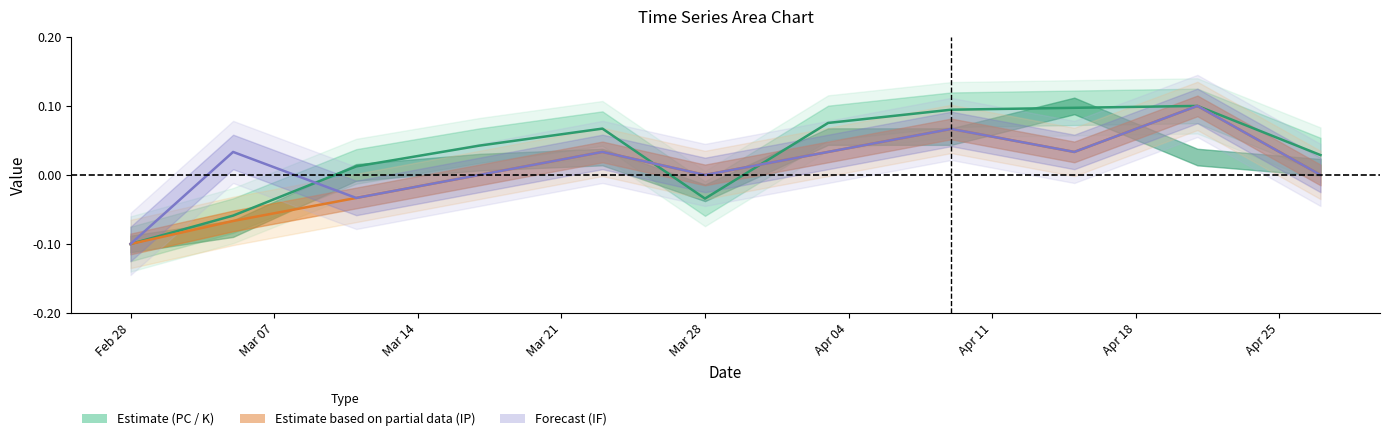

Which series changed the most between 2023-04-15 and 2023-04-27?

PC